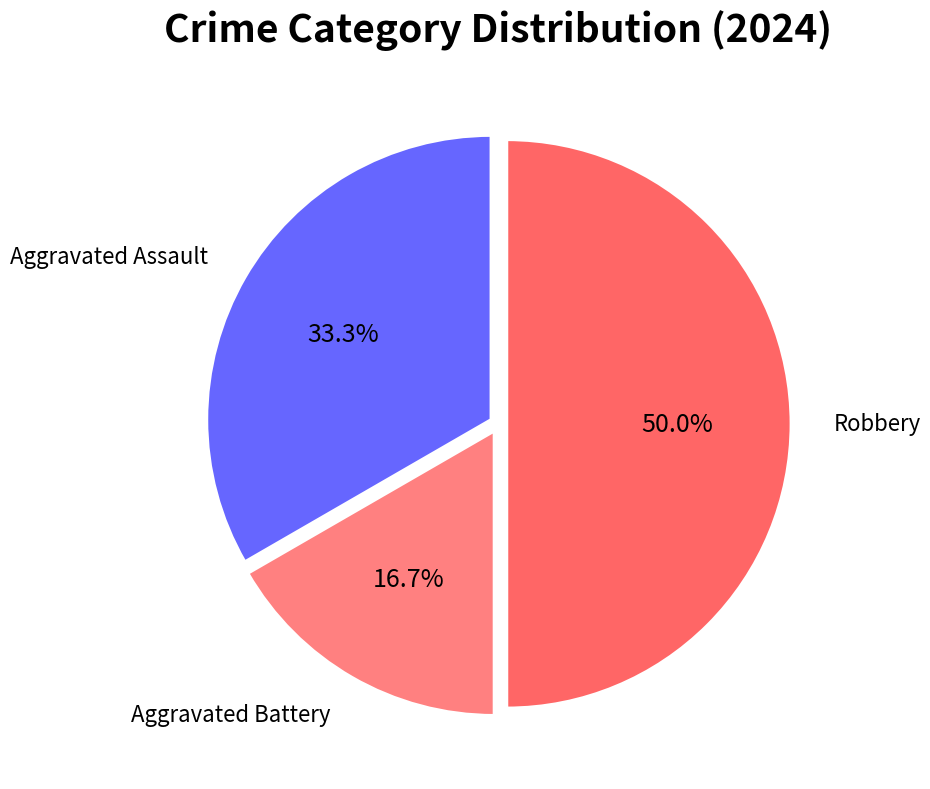

Rank the categories by value from highest to lowest.

Robbery, Aggravated Assault, Aggravated Battery